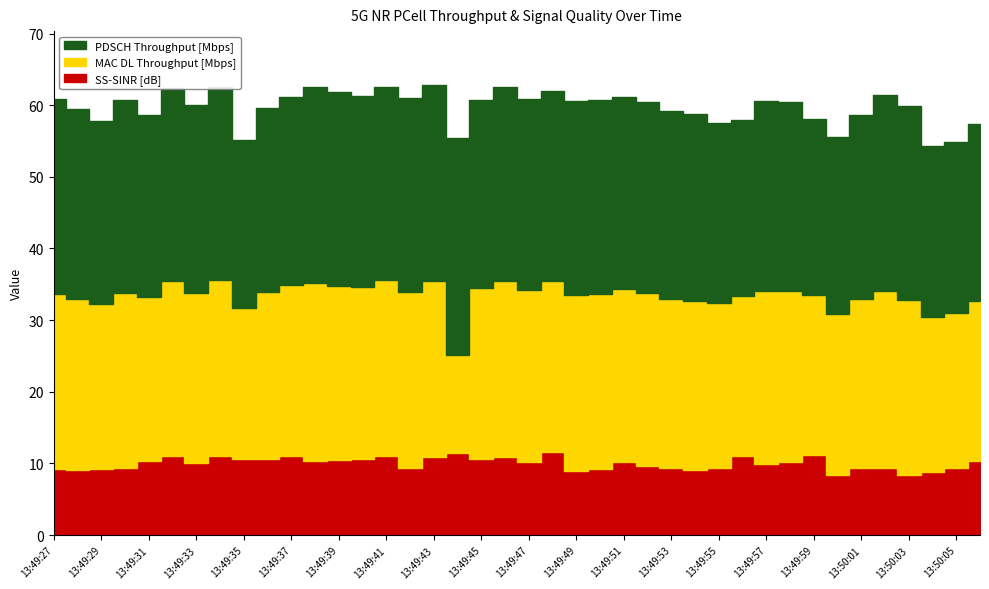

List the series in order of their overall mean, highest first.

PDSCH Throughput [Mbps], MAC DL Throughput [Mbps], SS-SINR [dB]